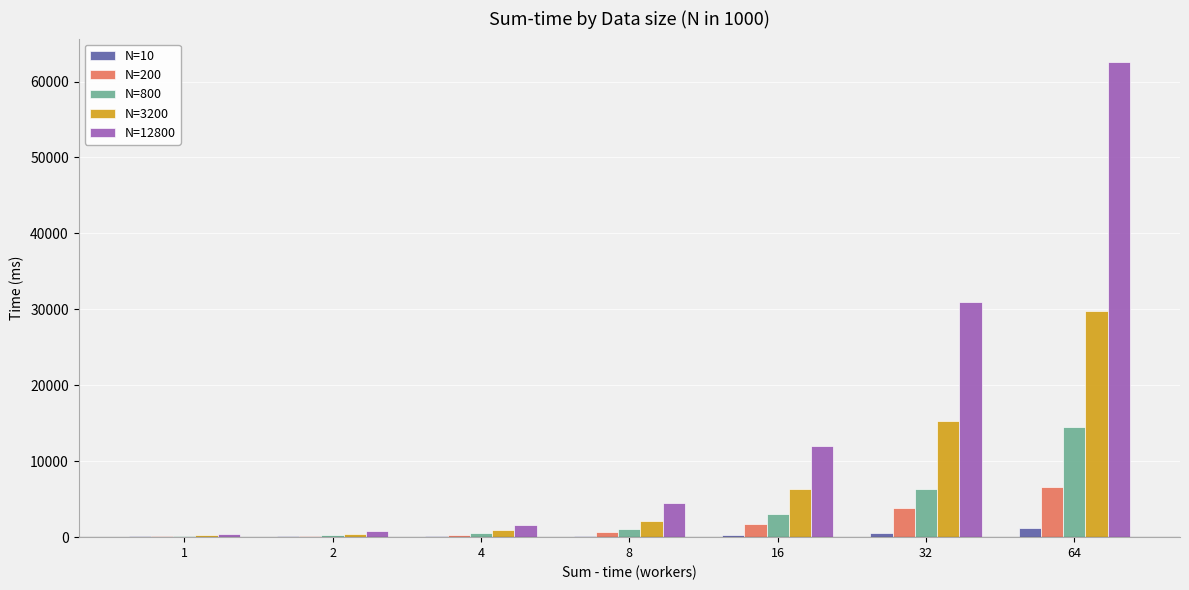

What are all the series names shown in the legend?

N=10, N=200, N=800, N=3200, N=12800